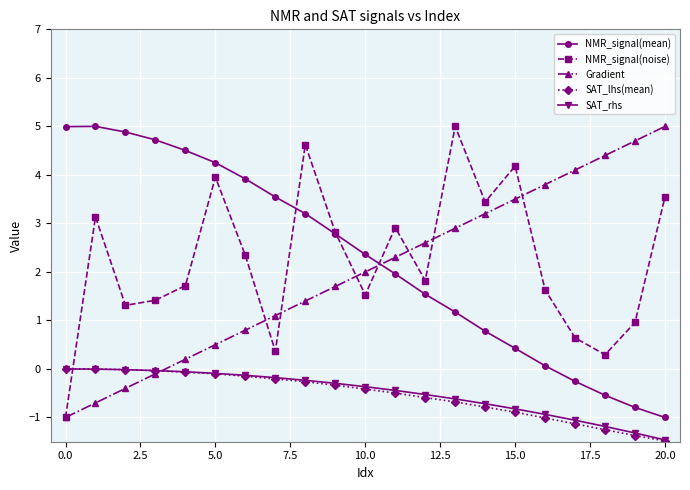

What is the value of the Gradient point at the 16th from the left?

3.5